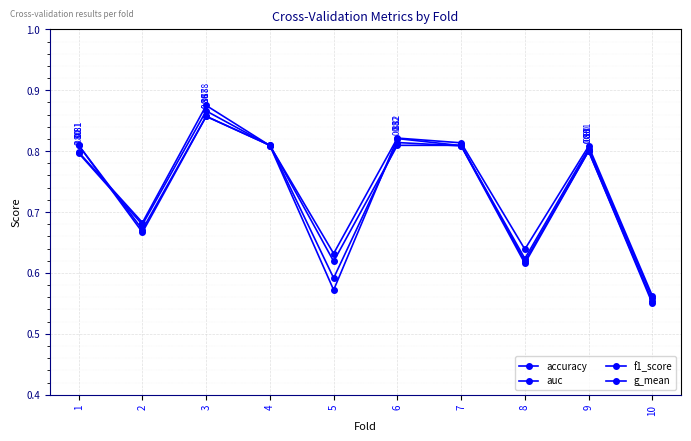

How many lines are shown in the chart?

4